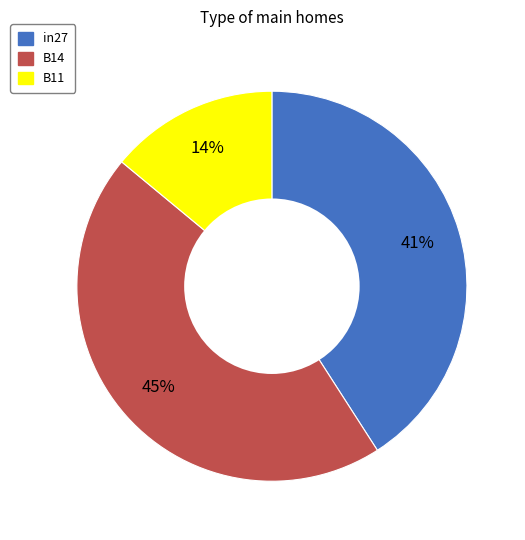

True or false: B11 accounts for 22% of the total.

False